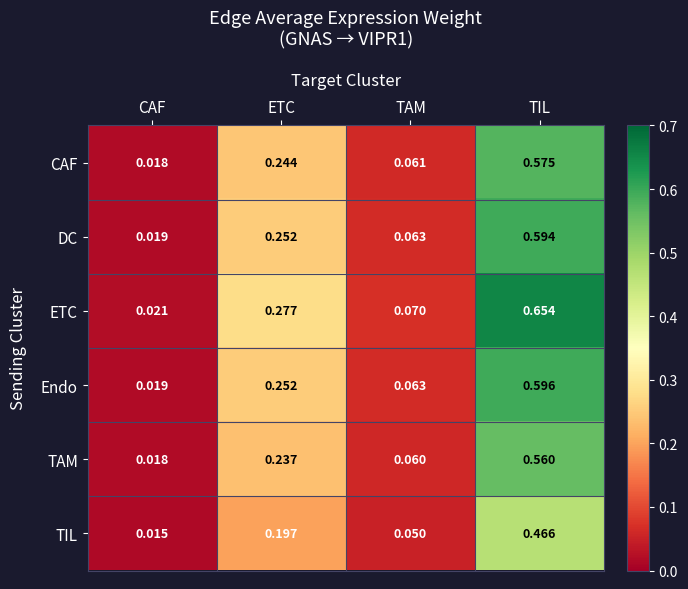

Which series has the largest total across all categories?

ETC